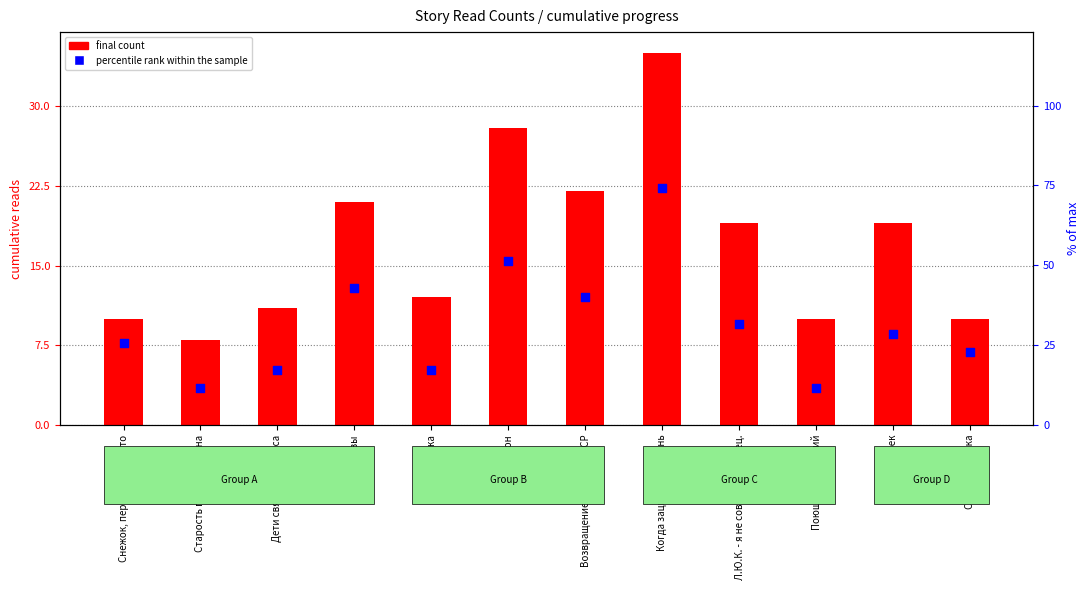

Which series contains the highest Y value?

percentile rank within the sample